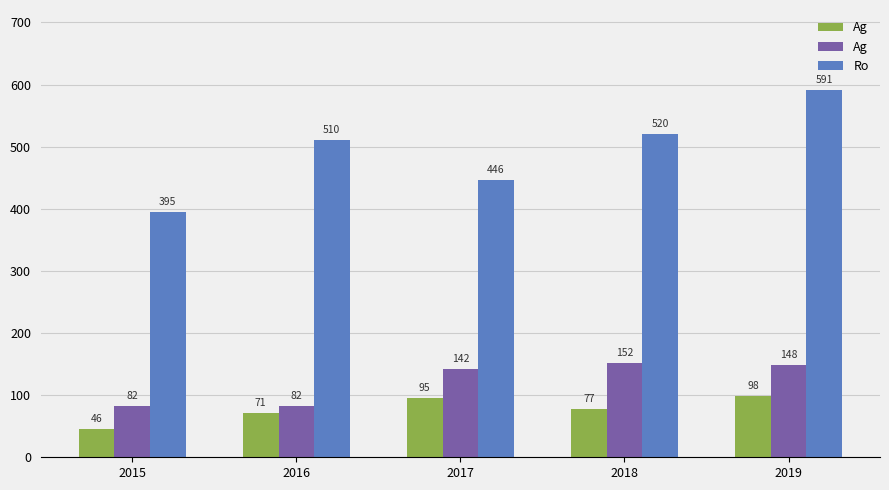

How many bars are there in total?

15